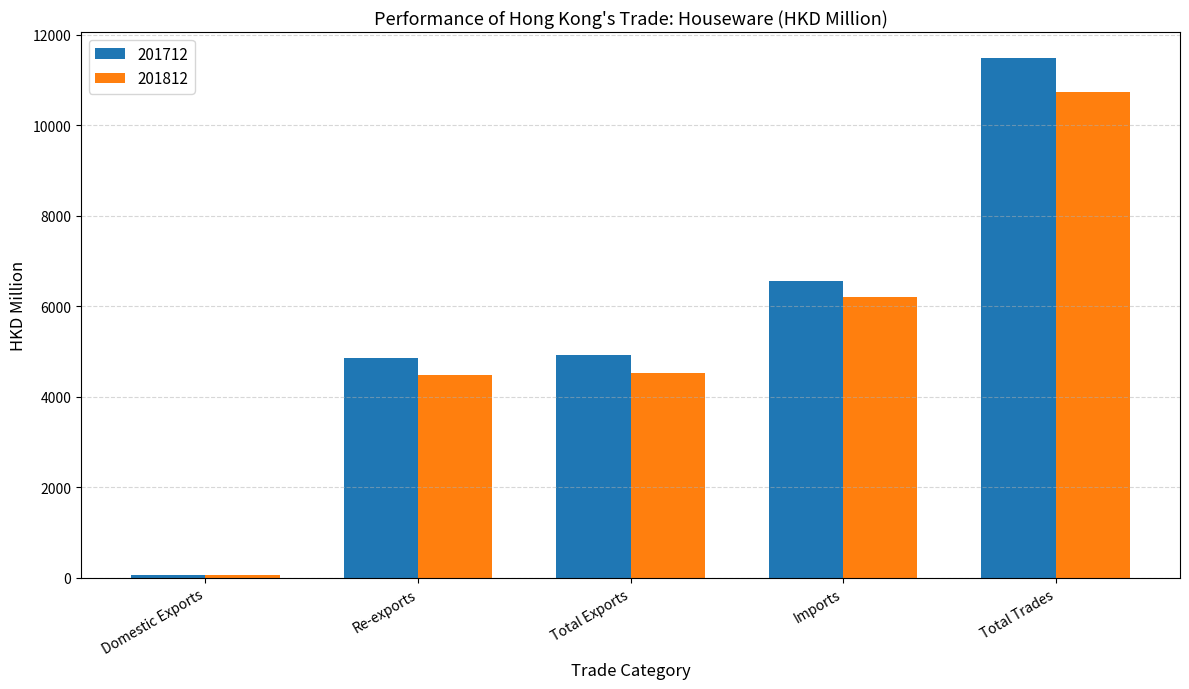

What are all the series names shown in the legend?

201712, 201812